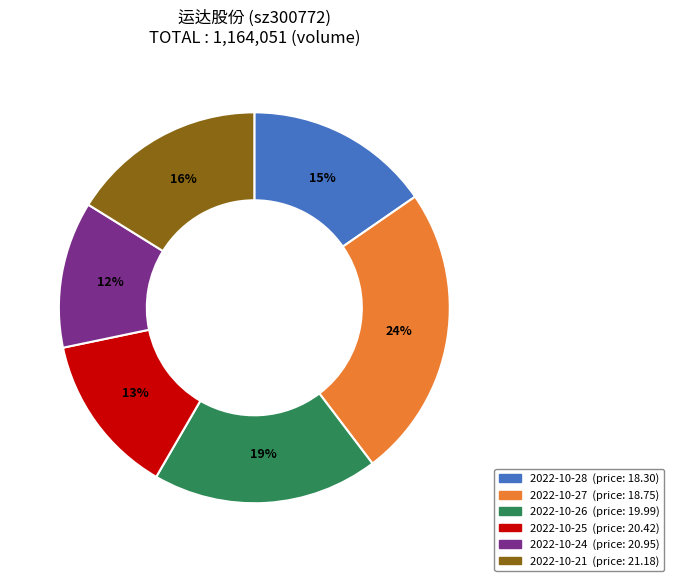

Is the sum of 2022-10-21 and 2022-10-27 greater than half?

No